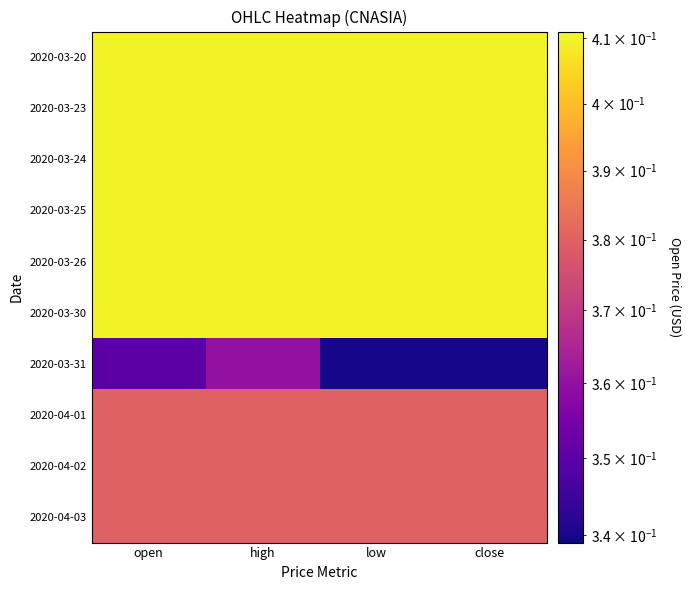

Count the number of data series in this chart.

10